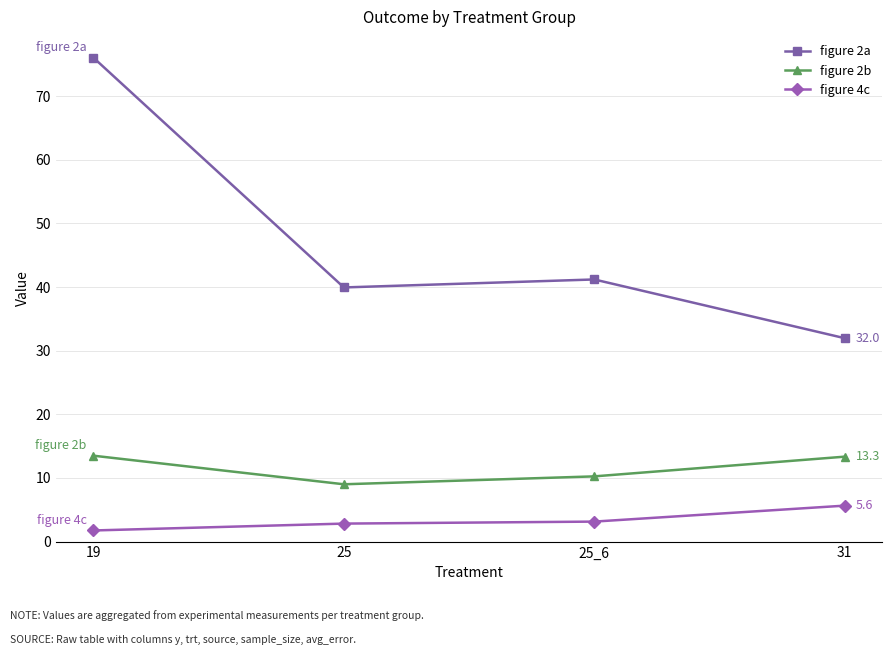

Where is the first local minimum for figure 2b?

25